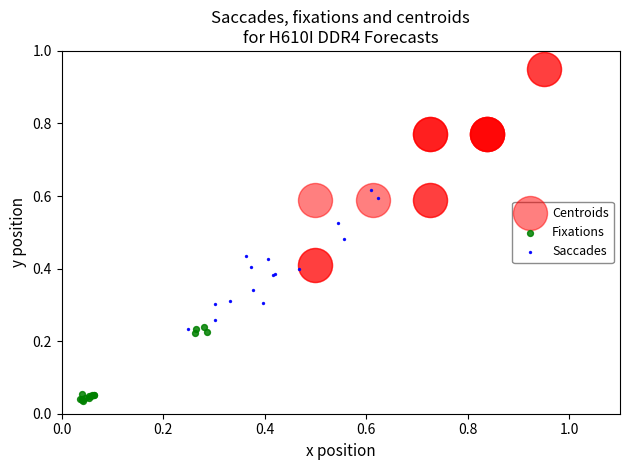

Which series has the widest spread of Y values?

Centroids